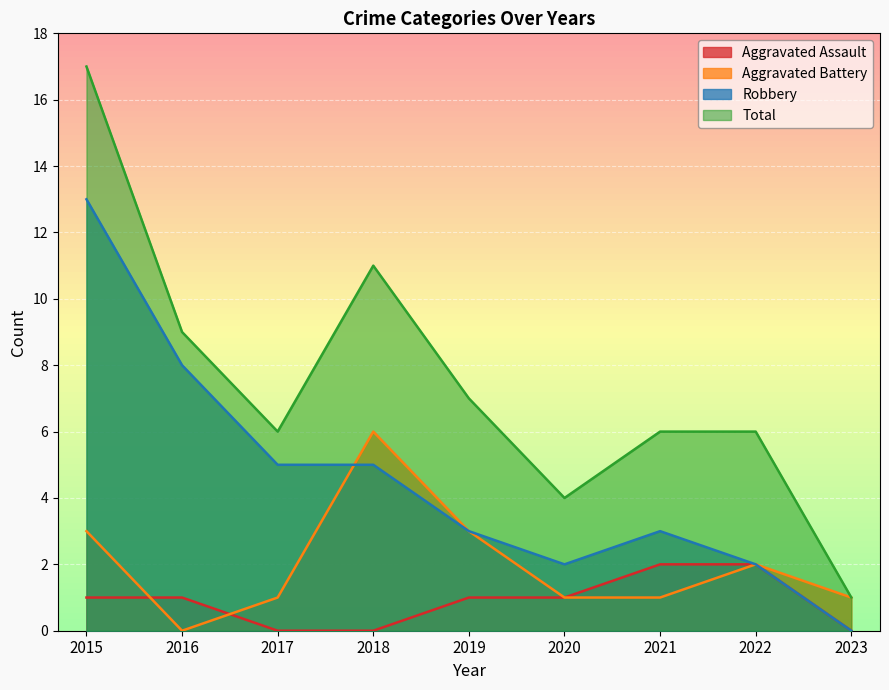

What is the difference between the maximum and minimum values in the Total series?

16